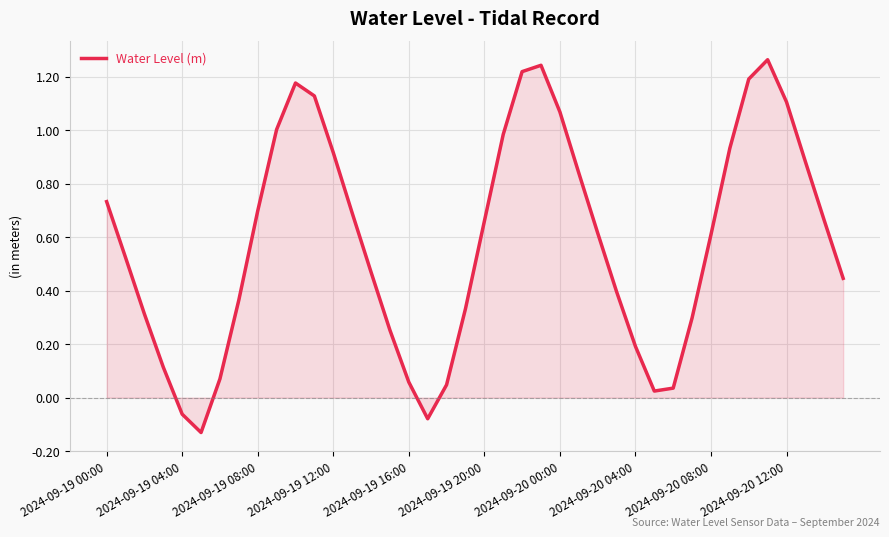

How many interior local peaks (higher than both neighbors) does the data have?

3